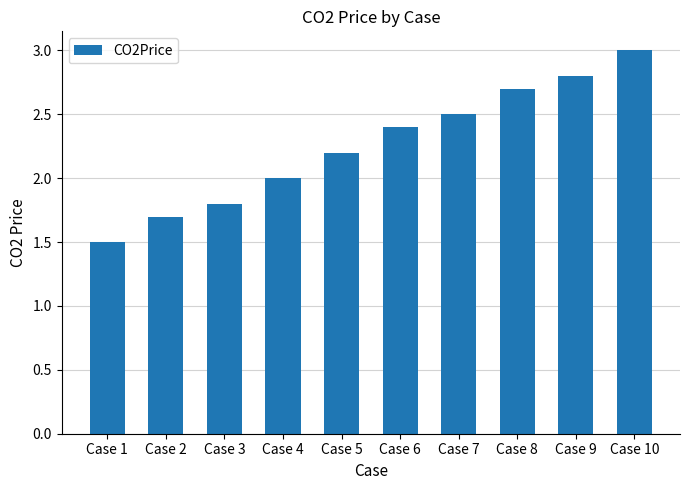

What is the maximum value shown in the chart?

3.0